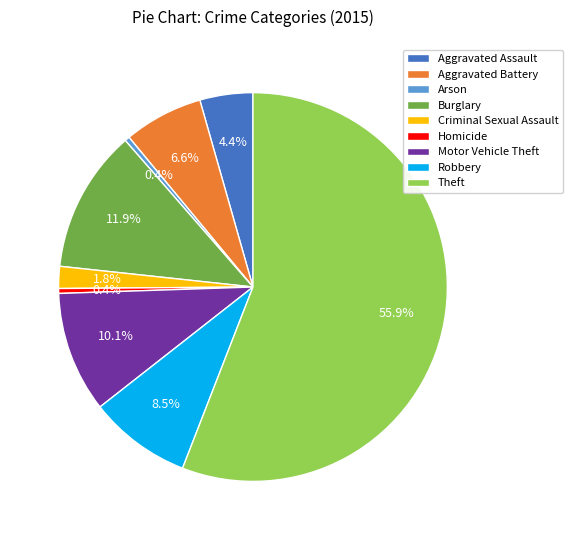

Is it true that Burglary is 26% of the pie?

False